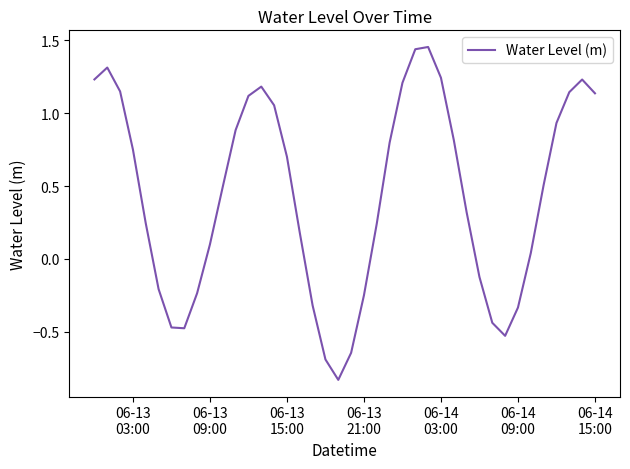

What is the difference between the maximum and minimum values?

2.3